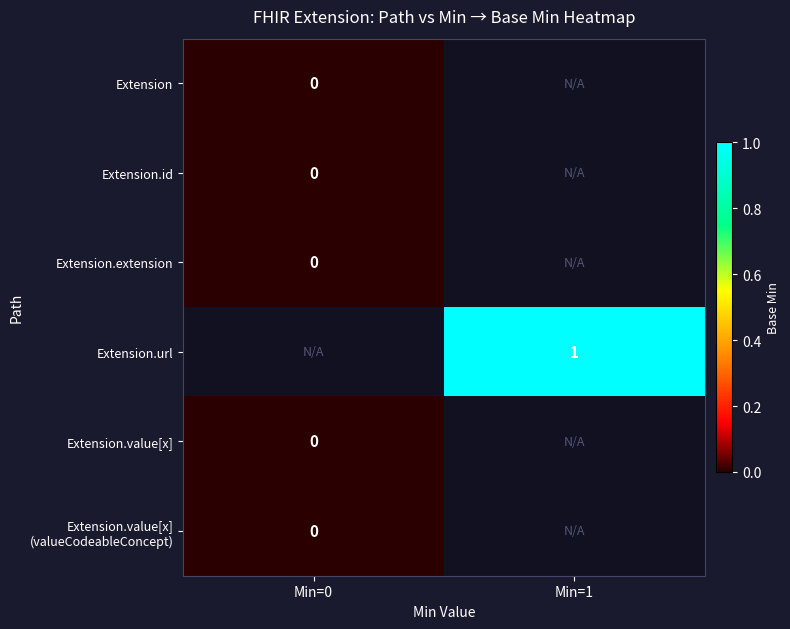

True or false: Extension.url has a value of 0 at Min=1.

False